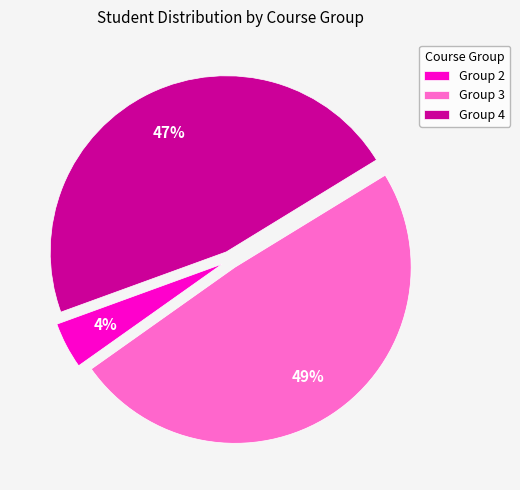

The Group 4 slice represents 47% of the pie. True or false?

True